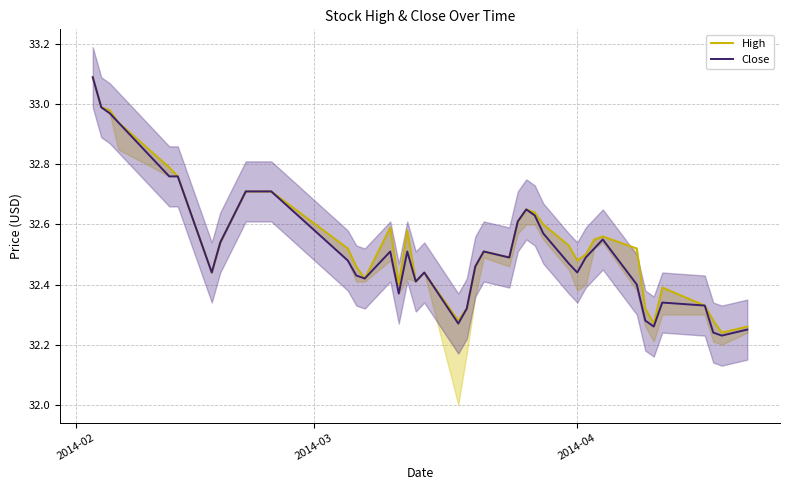

How many lines are shown in the chart?

2